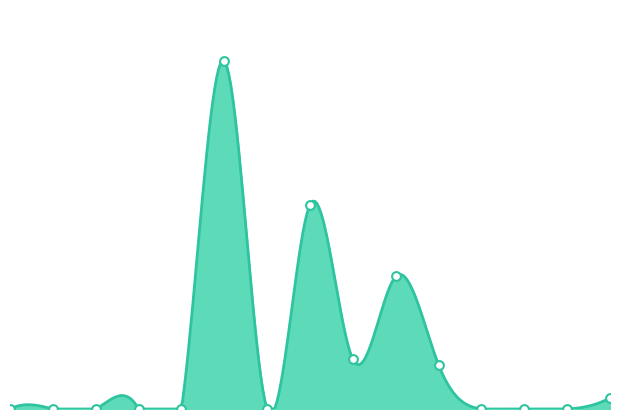

Between 8-3 and 10-4, which is larger?

8-3